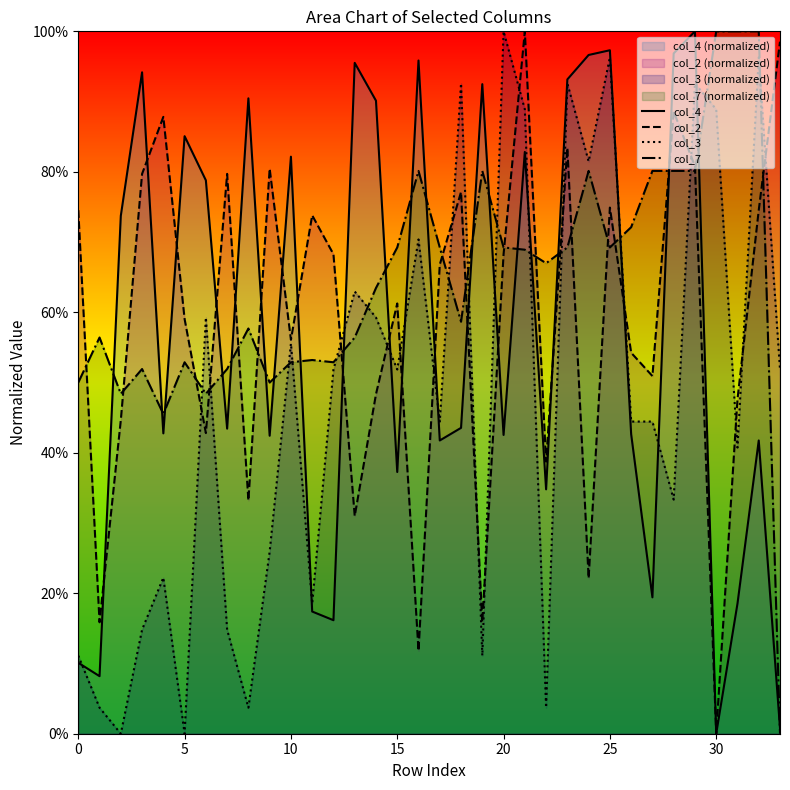

True or false: col_4 has more than 1 points higher than both neighbors.

True